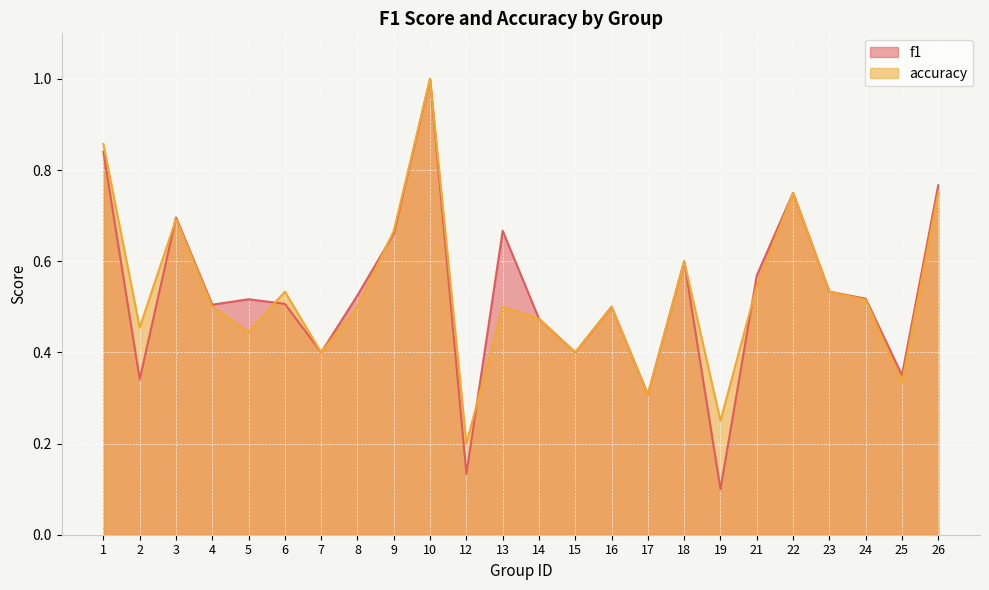

Where do f1 and accuracy first cross each other?

2 and 3